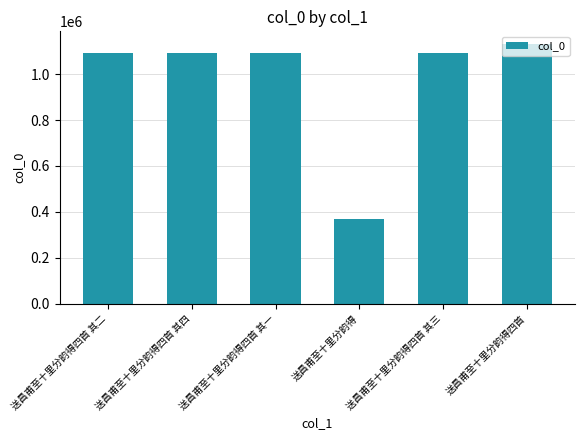

Which label corresponds to the largest value in the chart?

送昌甫至十里分韵得四首